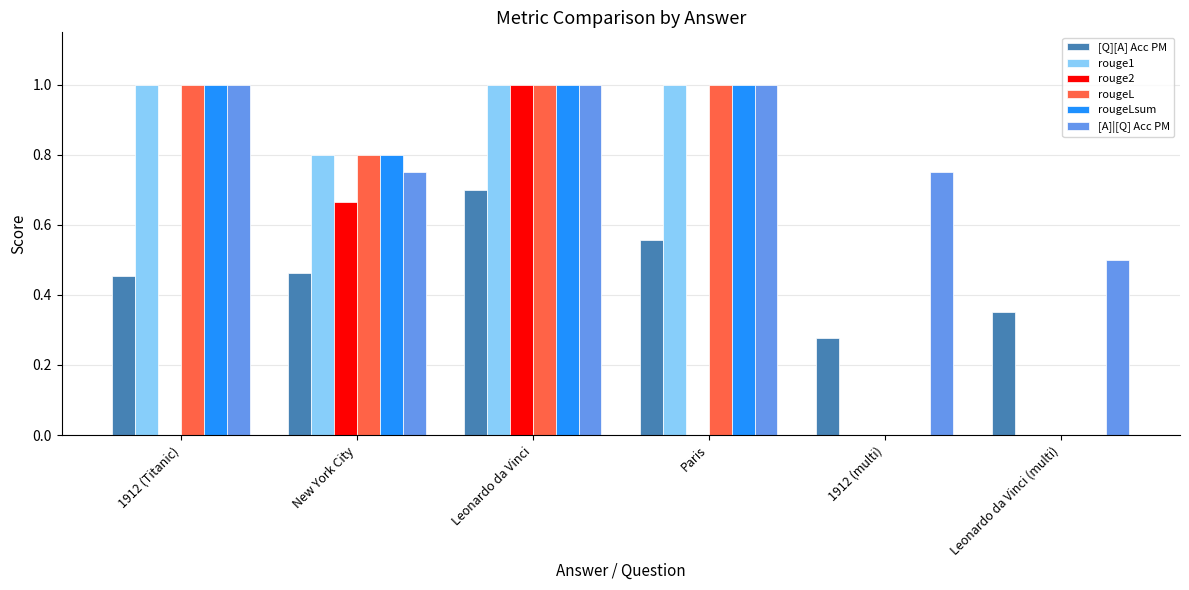

How many [Q][A] Acc PM values are between 0 and 1?

6